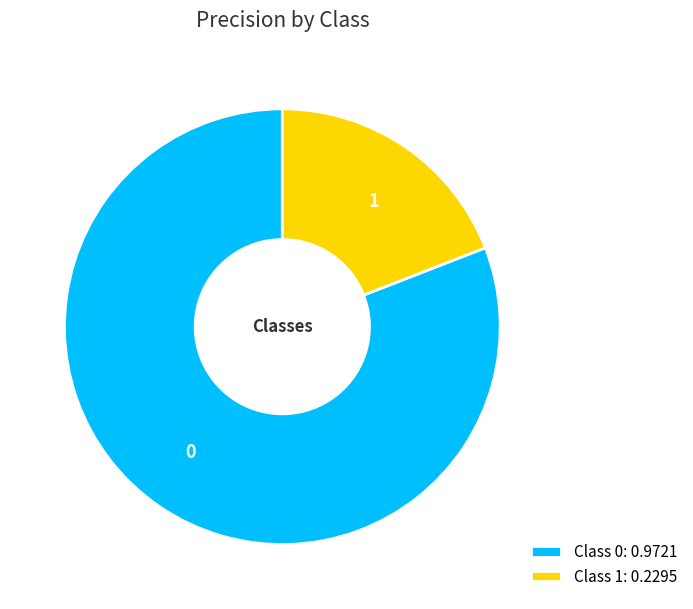

Which slice is the smallest?

1